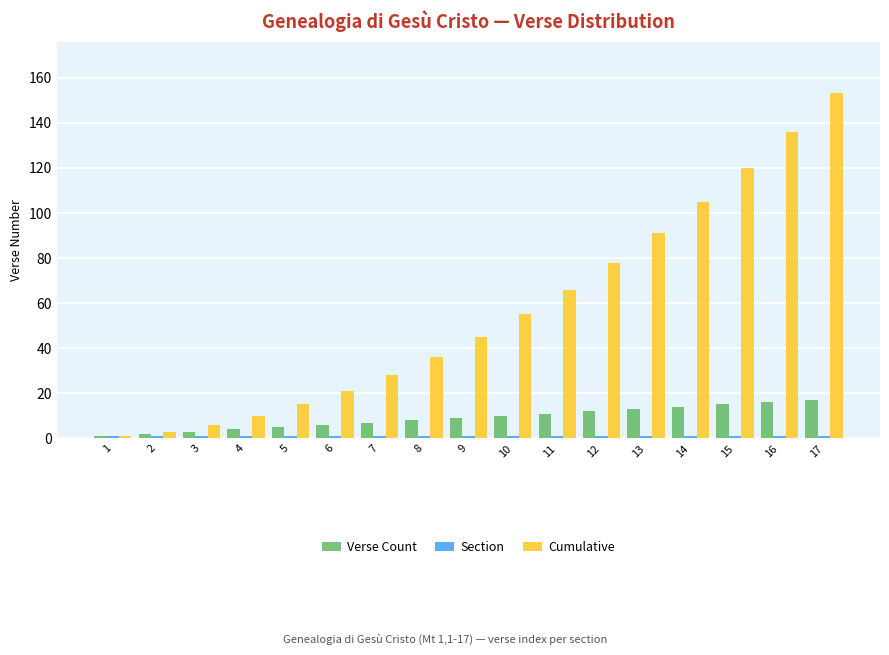

What is the total value across all series at 6?

28